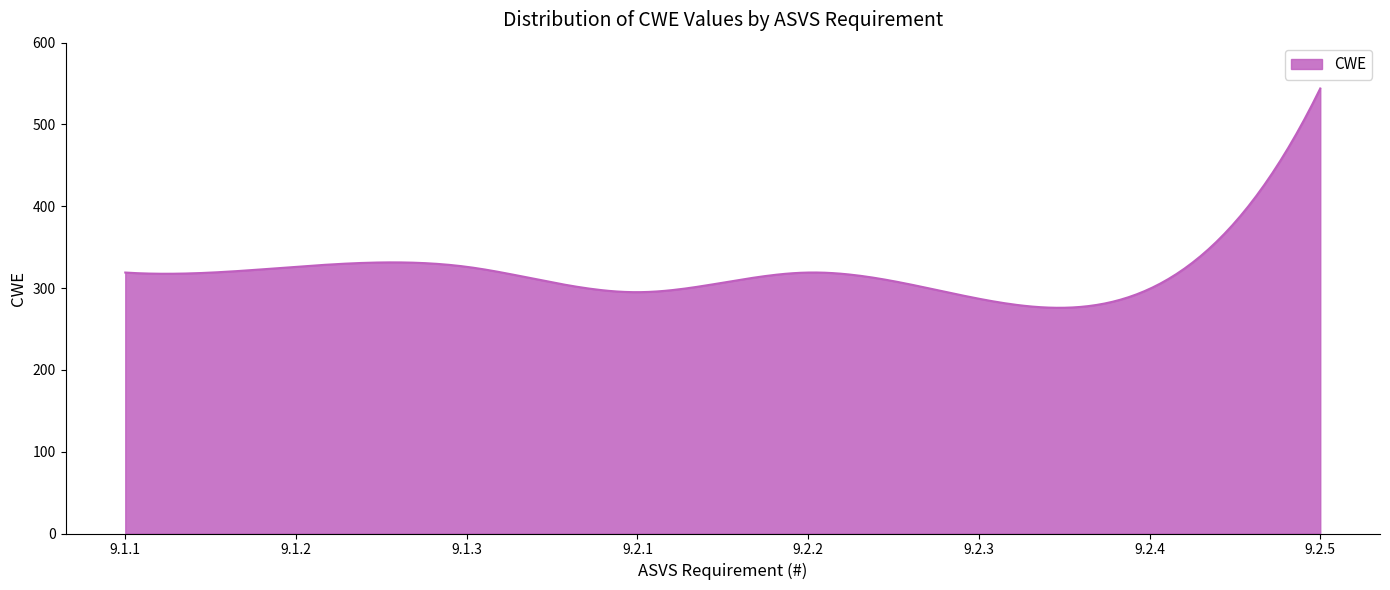

What is the difference between the maximum and minimum values?

268.1